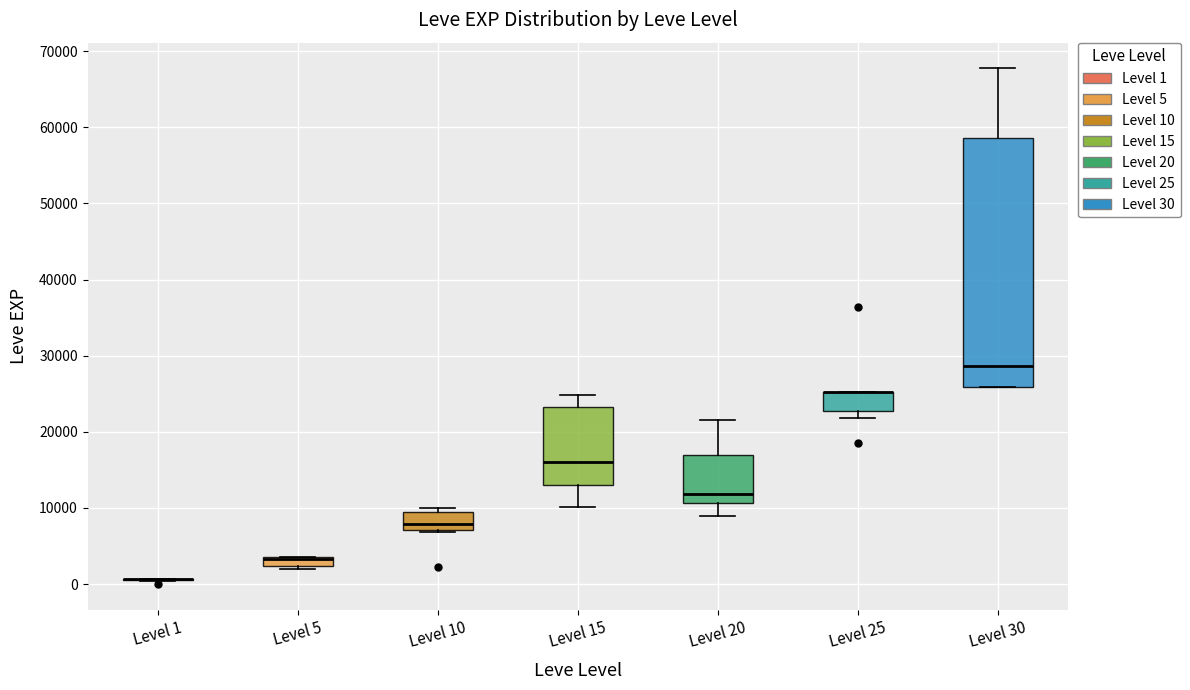

Comparing the boxes themselves (not the whiskers), which one is the tallest?

Level 30